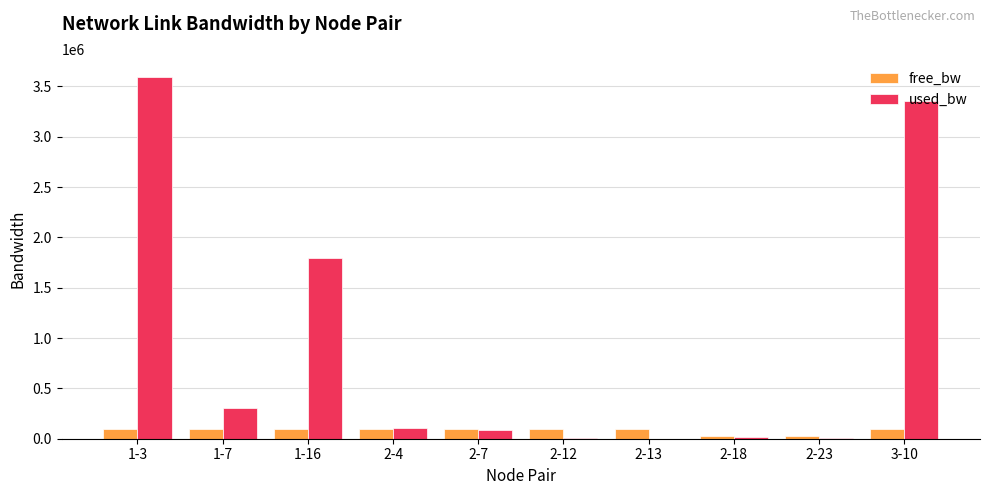

Which series changed the most between 1-16 and 2-4?

used_bw